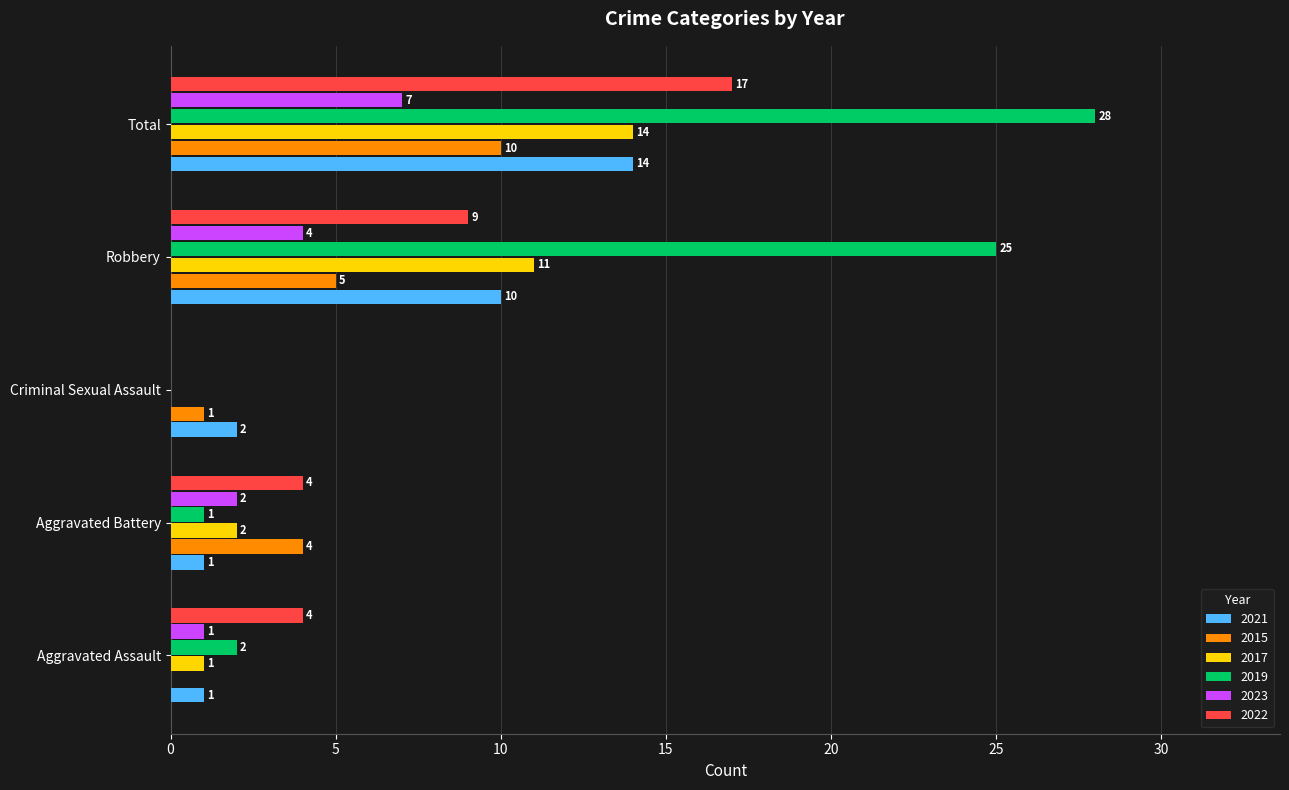

Which series has the largest total across all categories?

2019